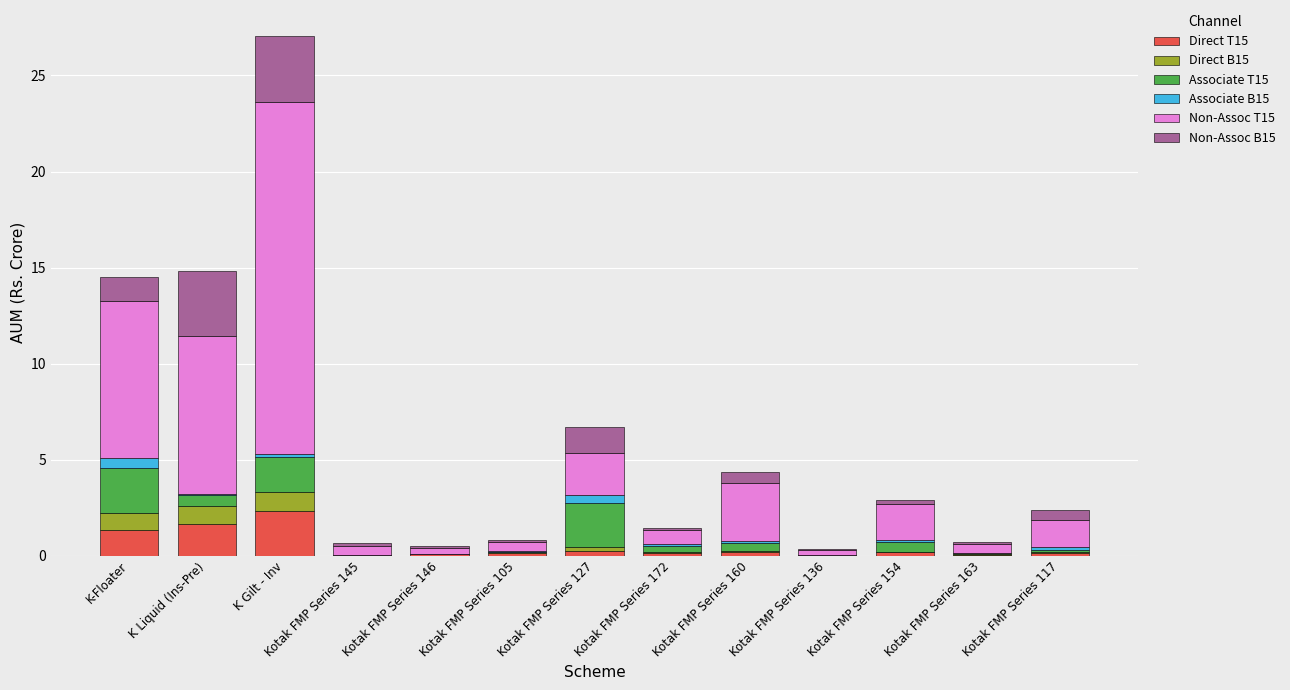

Are the bars grouped side by side (vs. stacked)?

No